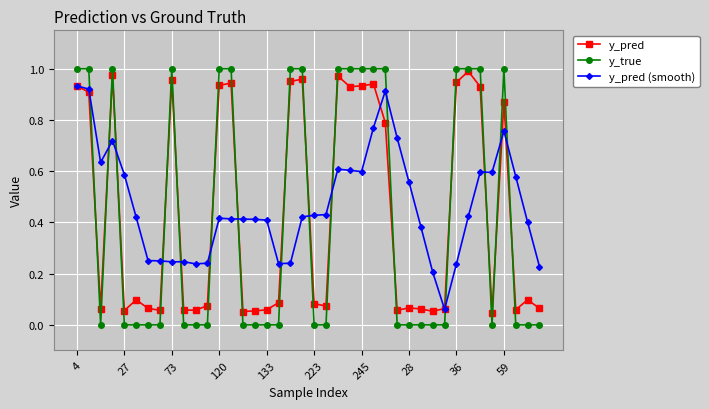

Which series has the widest spread of values?

y_true